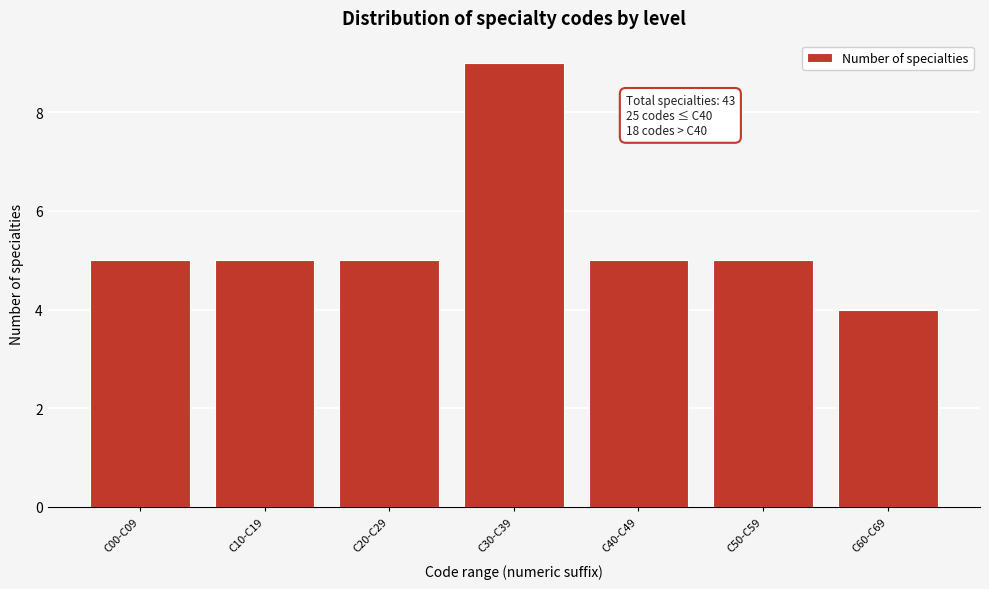

Reading left to right, transcribe all the data shown in this chart.

5	5	5	9	5	5	4